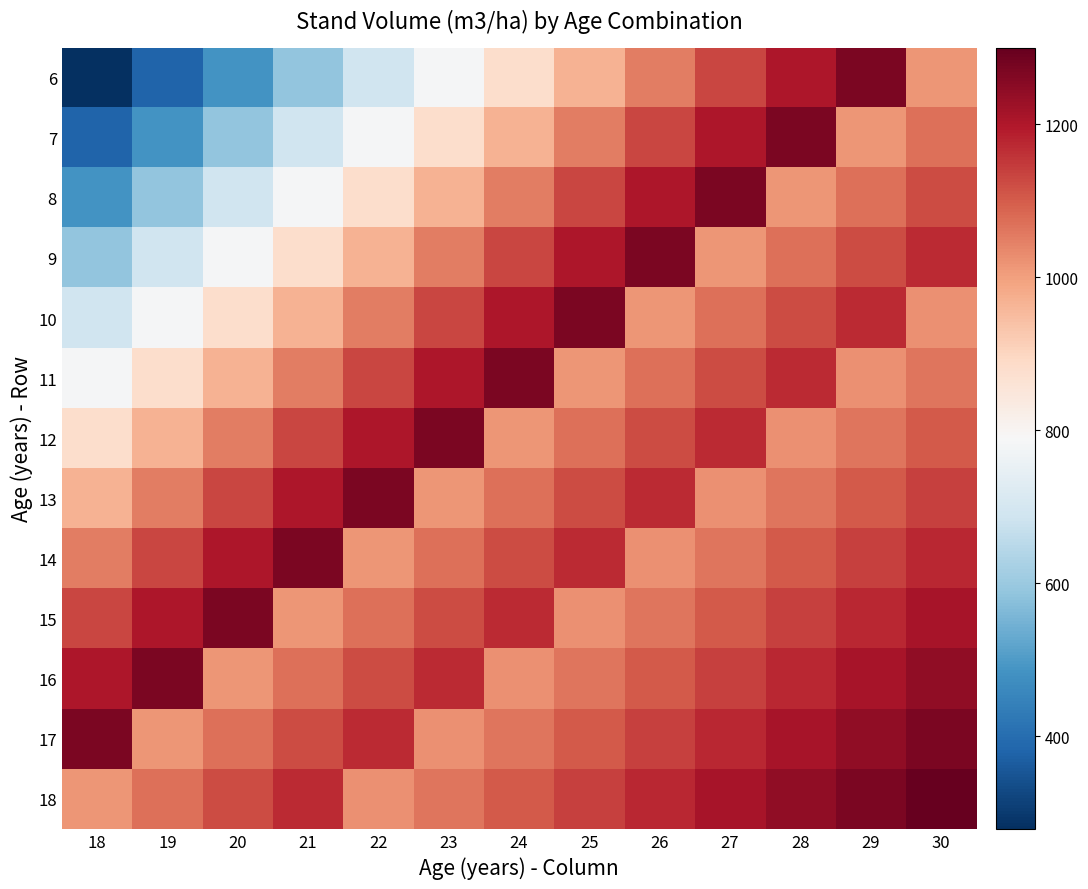

What is the smallest value displayed?

278.8